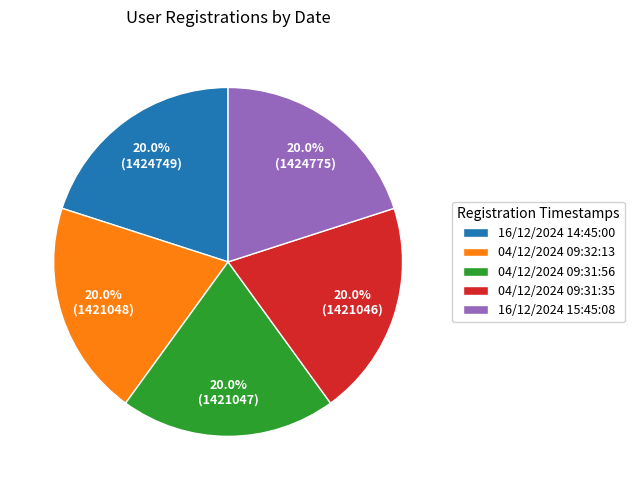

Combined, what portion of the pie is 04/12/2024 09:32:13 and 04/12/2024 09:31:56?

40.0%